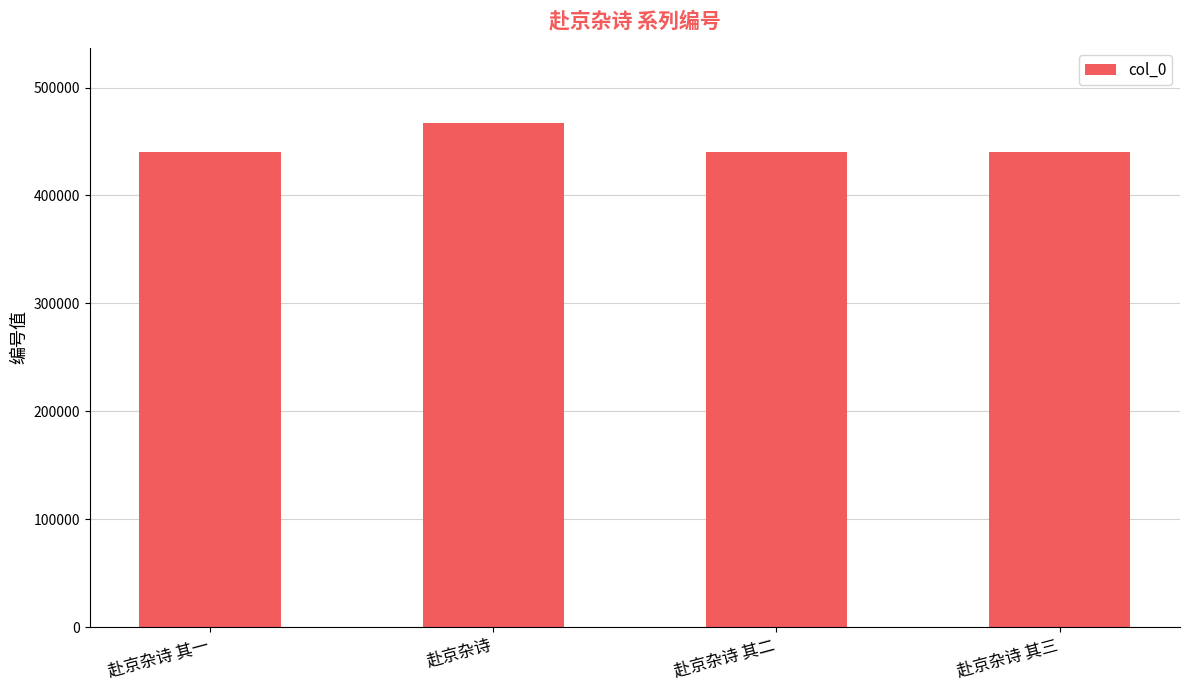

What is the value of the 3rd bar from the left?

440487